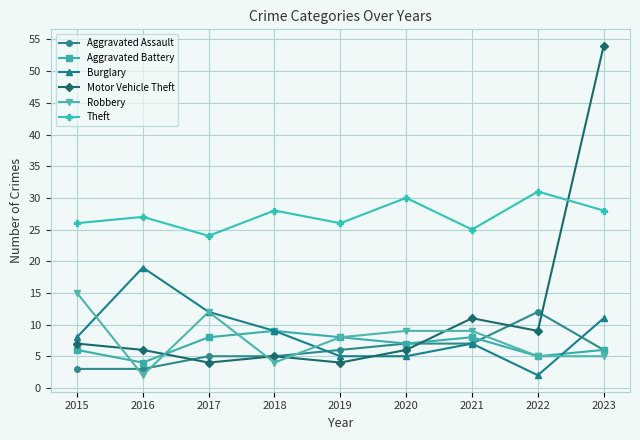

How many Theft values are between 26 and 28?

5